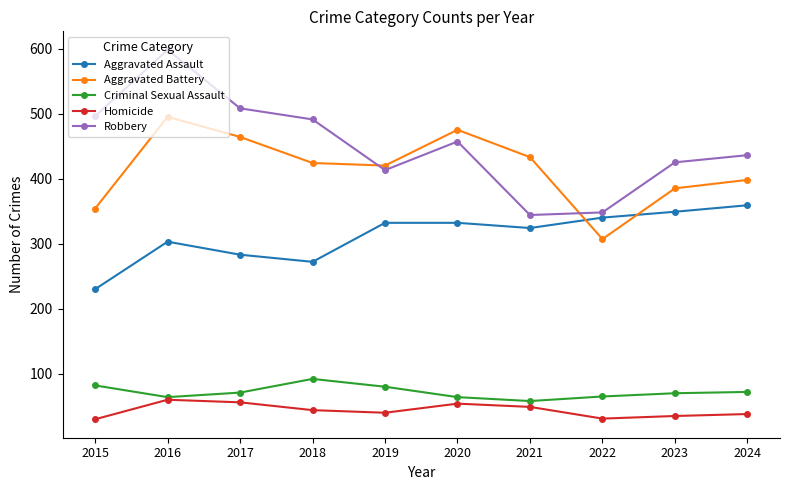

What is the difference between the maximum and minimum values in the Robbery series?

254